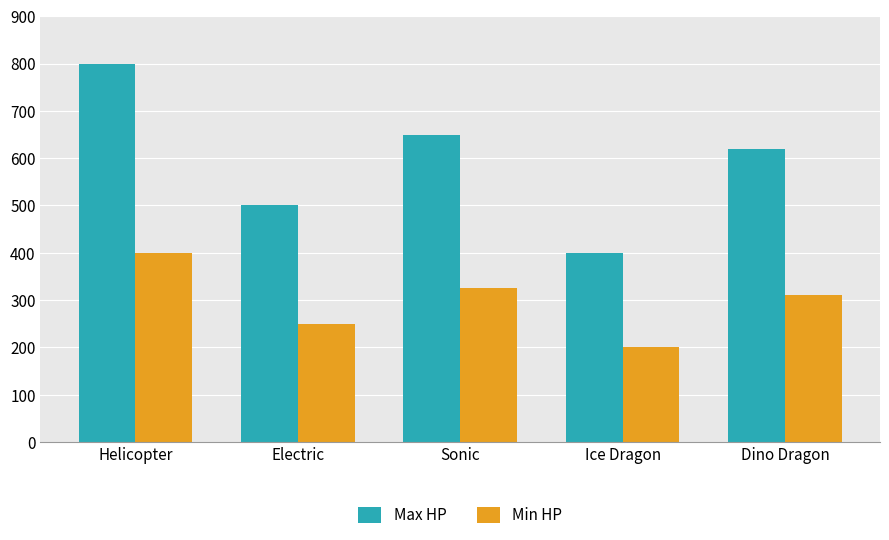

Is the value of Max HP at Dino Dragon greater than the value of Min HP at Electric?

Yes